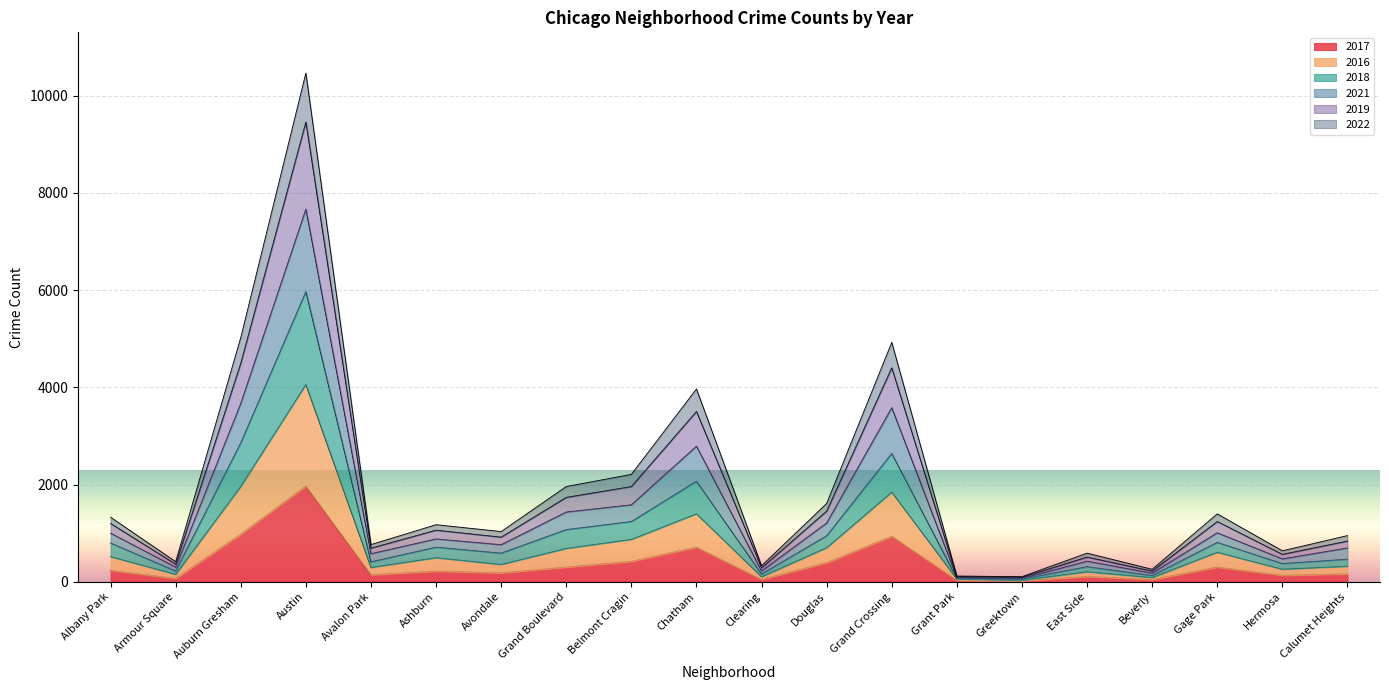

At which label does 2017 reach its peak?

Austin